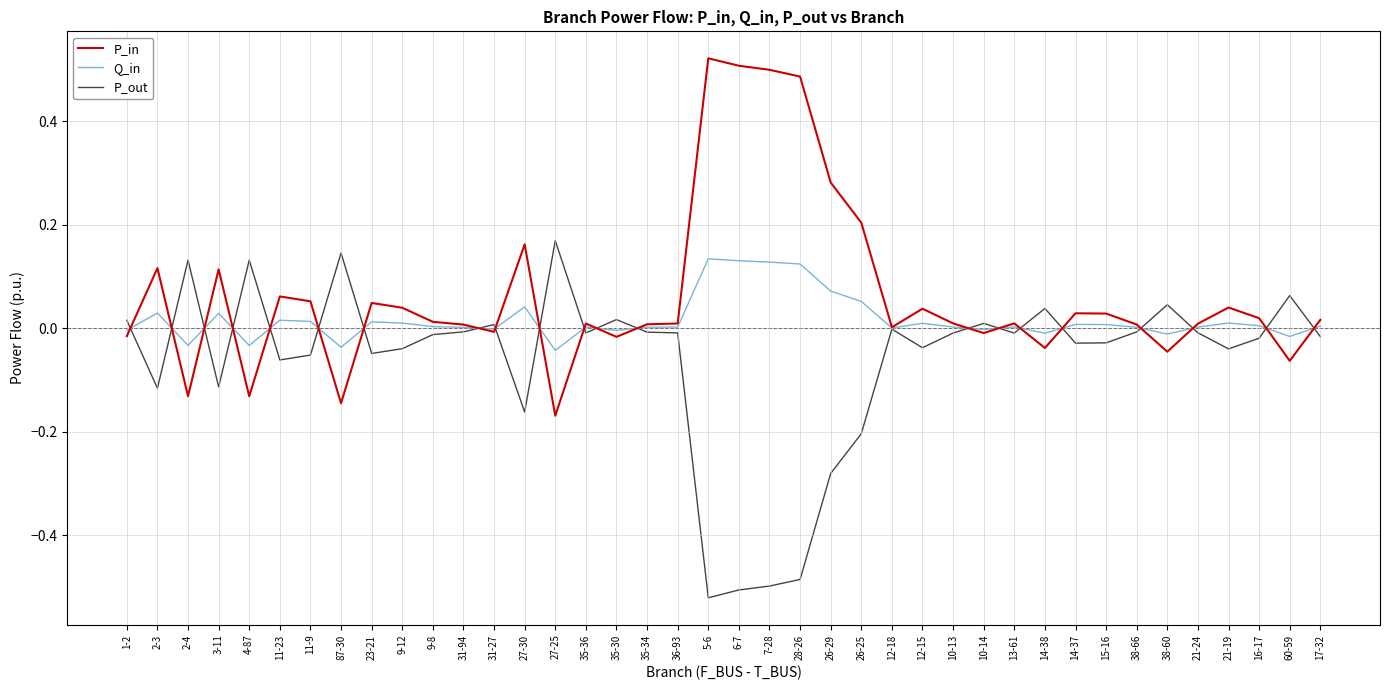

Which category has the lowest value across all series?

5-6